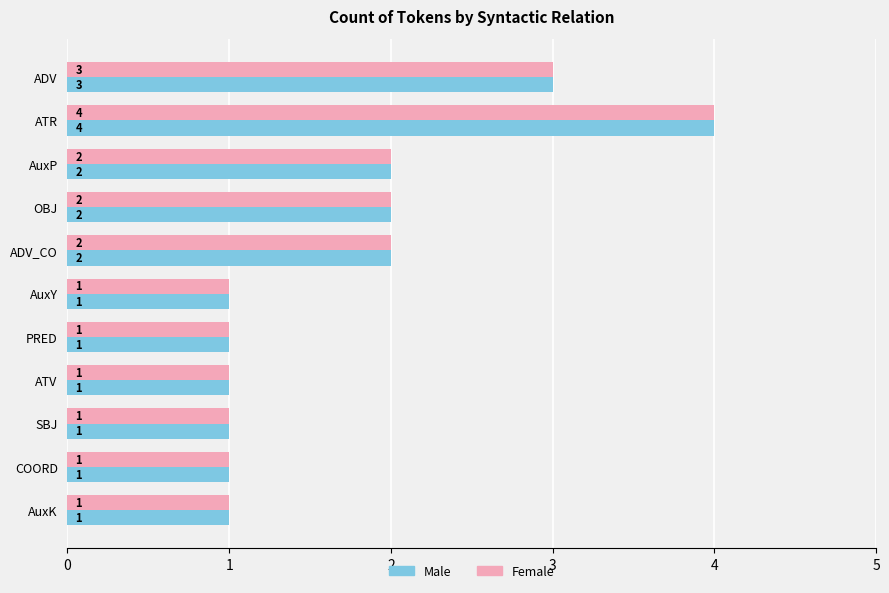

Is the value of Male at ADV greater than the value of Female at ATV?

Yes